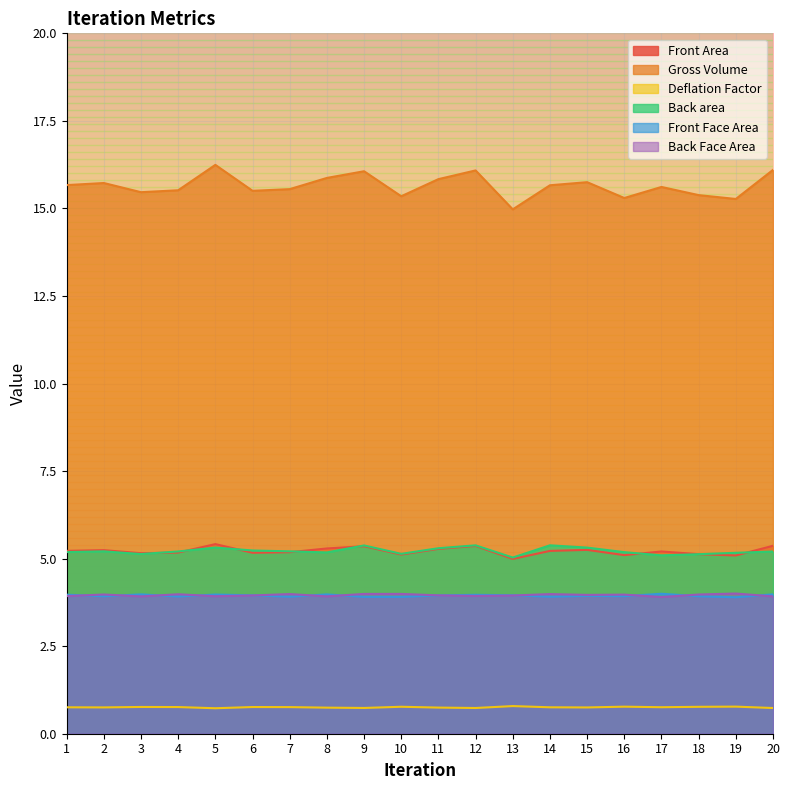

At which category does the chart reach its minimum across all series?

5